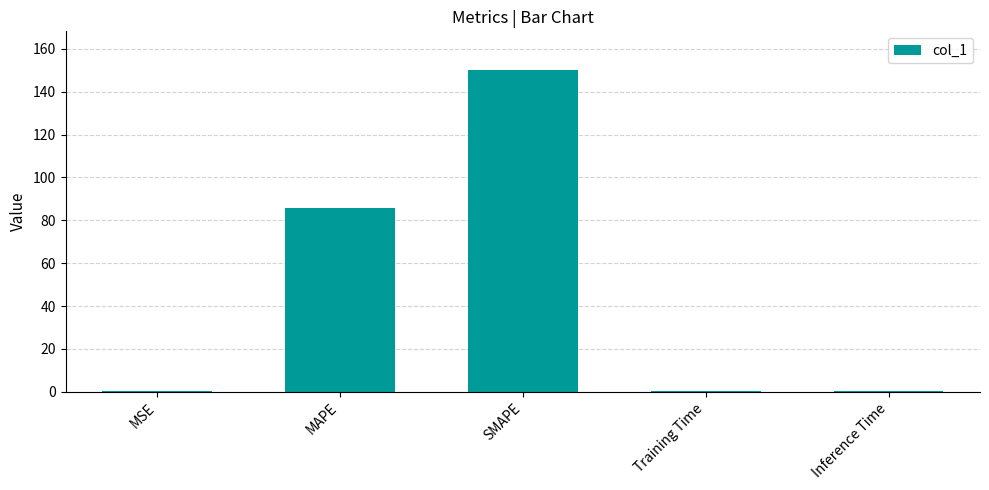

True or false: the data shows 85.8 at MAPE.

True